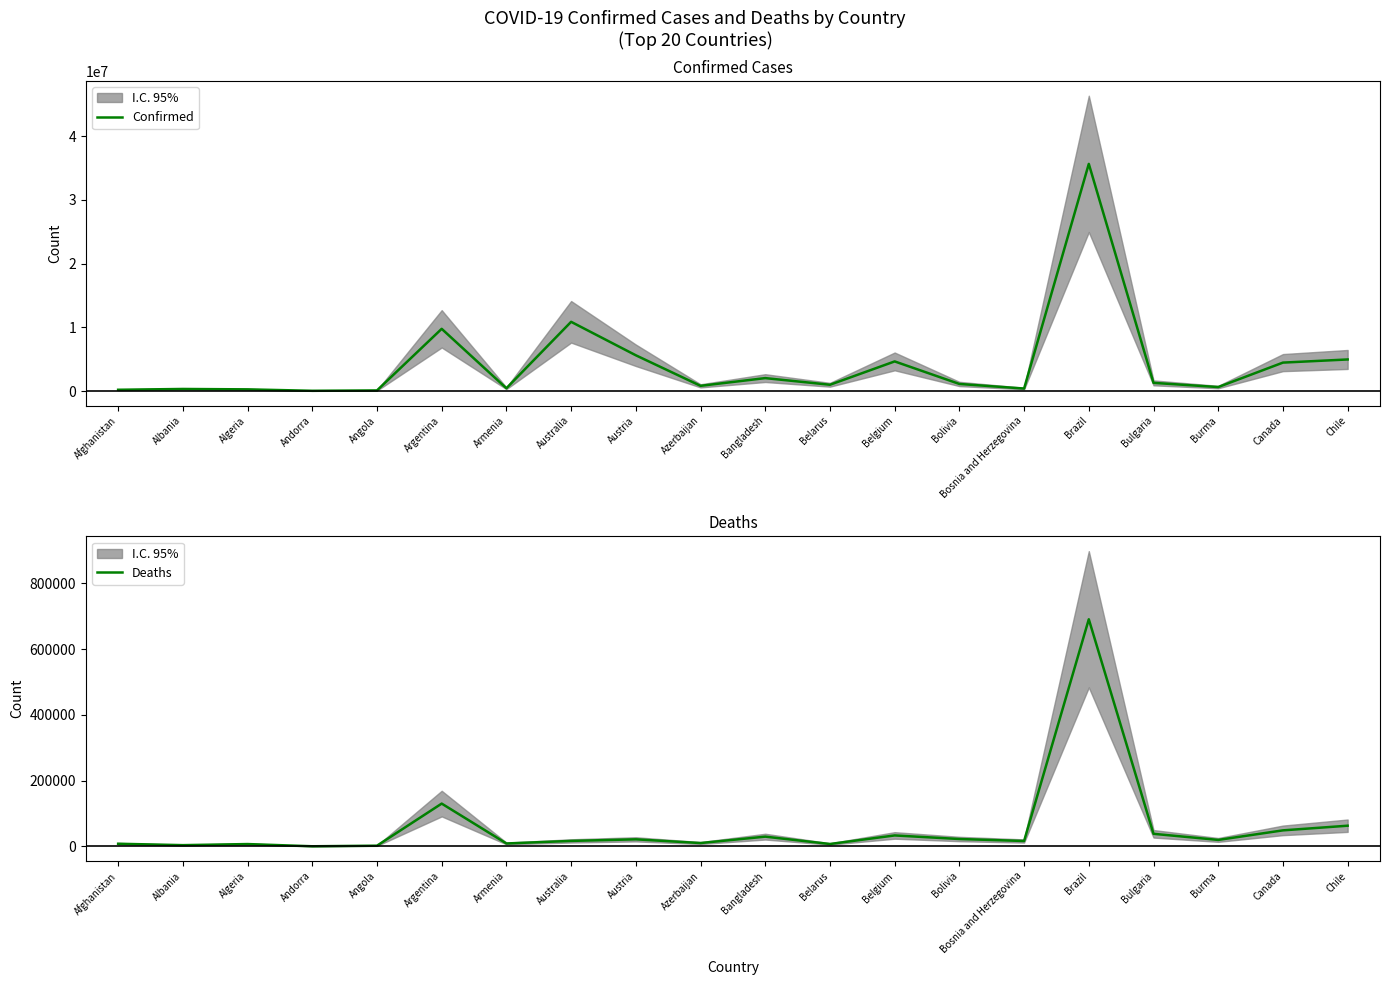

At how many categories does at least one series exceed 6854104?

3